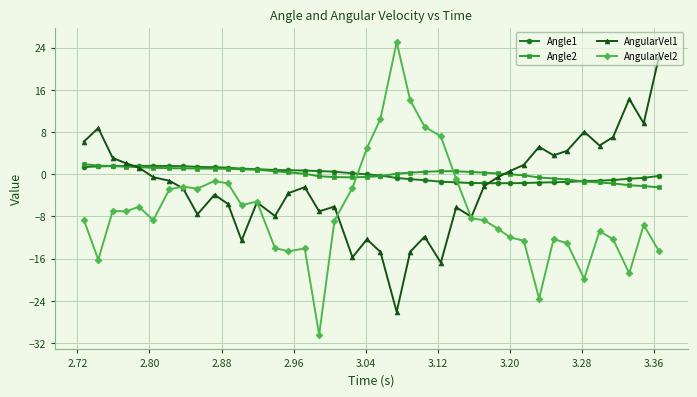

How many distinct data groups are displayed?

4